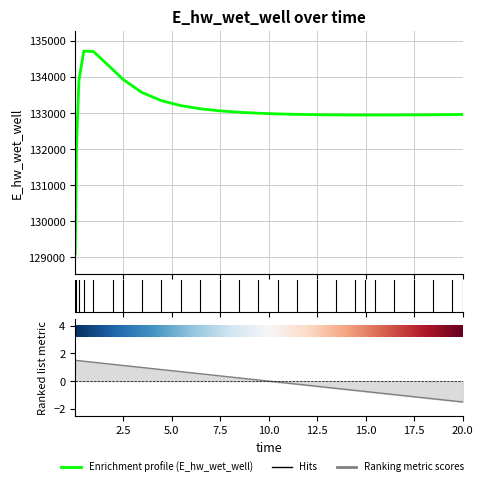

What is the sum of all values?

3460378.9